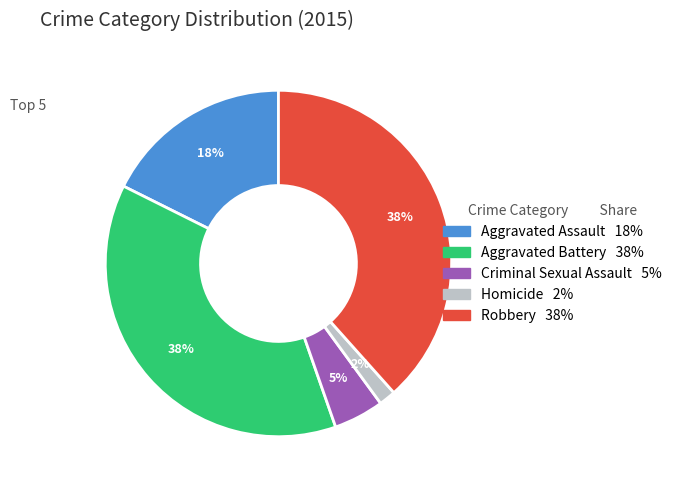

Does any single category account for the majority?

No